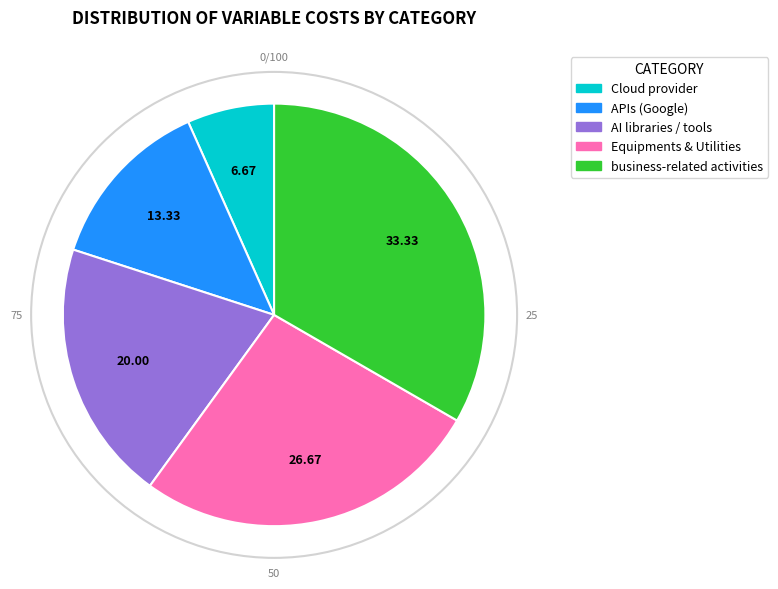

Combined, do Cloud provider and business-related activities account for over 50%?

No